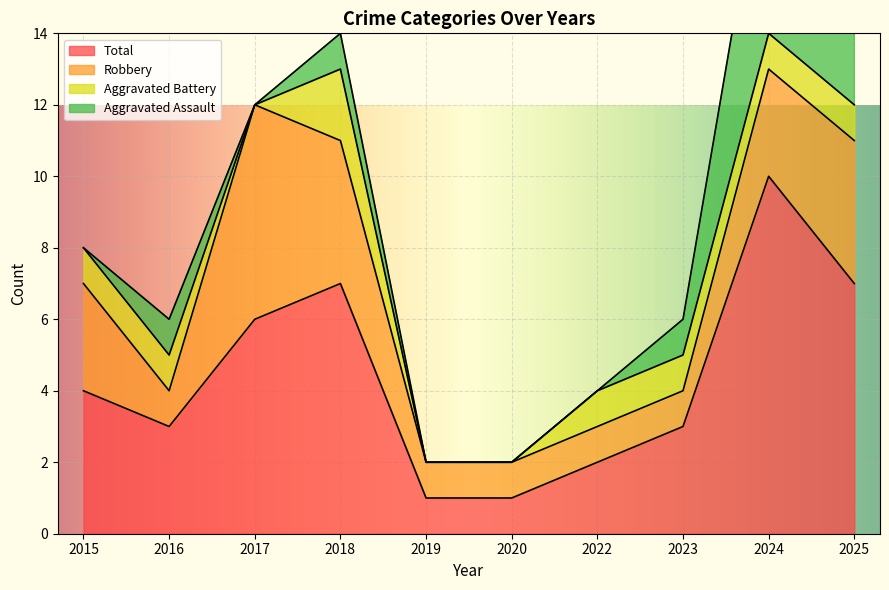

At which label does Robbery first exceed 3?

2017